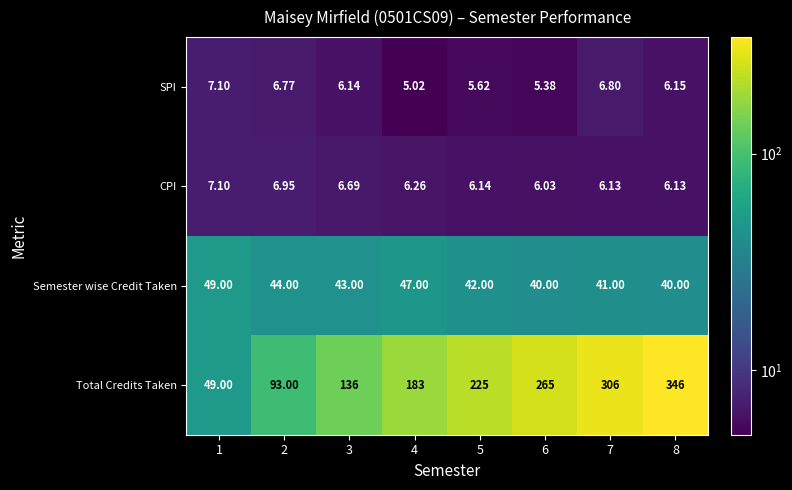

What is the total value across all series at 5?

278.8